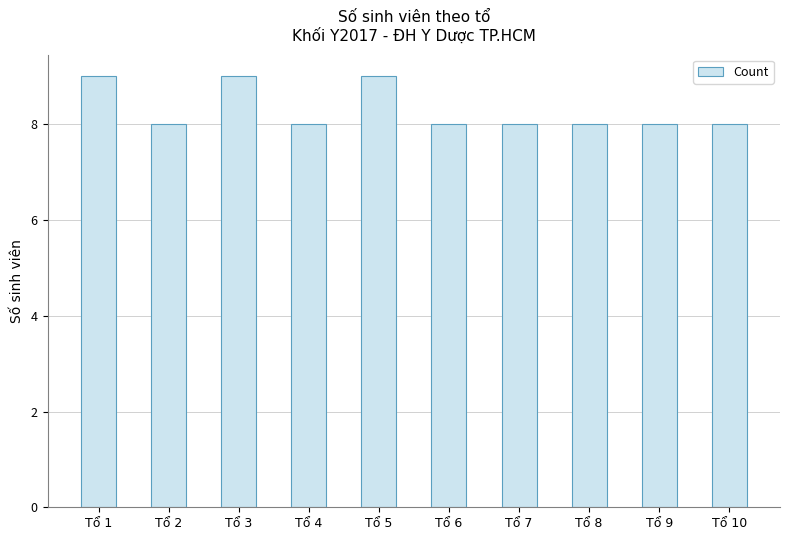

Are the bars horizontal?

No